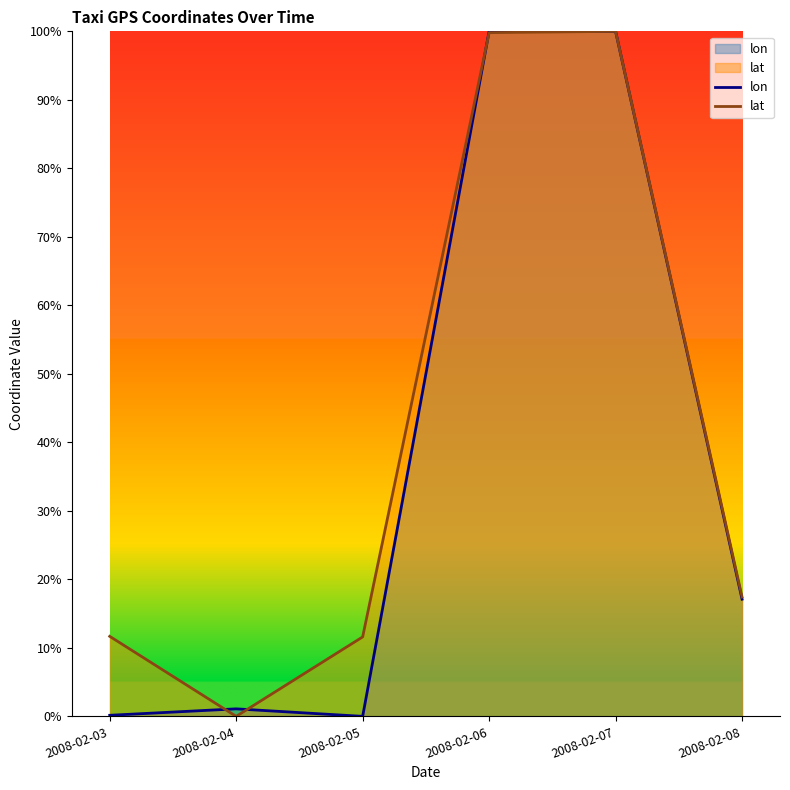

Reading left to right, list all the values displayed in this chart.

lon: 2008-02-03=0.2	2008-02-04=1.1	2008-02-05=0.0	2008-02-06=100.0	2008-02-07=100.0	2008-02-08=17.1
lat: 2008-02-03=11.7	2008-02-04=0.0	2008-02-05=11.6	2008-02-06=99.8	2008-02-07=100.0	2008-02-08=17.4